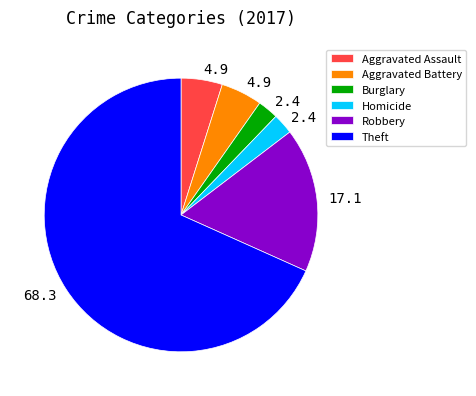

Count the number of slices in the pie.

6